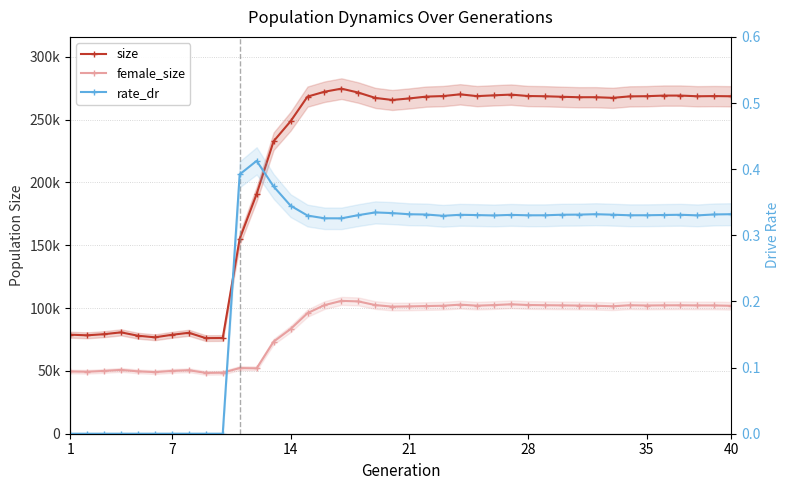

Reading left to right, transcribe all the data shown in this chart.

size: 78848.0	78338.0	79245.0	80694.0	78014.0	76753.0	78755.0	80362.0	76108.0	76197.0	155165.0	190879.0	232836.0	248726.0	268354.0	272248.0	274706.0	271574.0	267330.0	265692.0	266912.0	268363.0	268803.0	270189.0	268752.0	269396.0	269965.0	268848.0	268650.0	268238.0	267871.0	267893.0	267382.0	268555.0	268702.0	269181.0	269191.0	268642.0	268789.0	268632.0
female_size: 49571.0	49331.0	49979.0	50808.0	49639.0	49062.0	49993.0	50553.0	48435.0	48590.0	52270.0	52048.0	73302.0	83320.0	95993.0	102373.0	105760.0	105329.0	102407.0	101191.0	101353.0	101640.0	101885.0	102754.0	101941.0	102414.0	103034.0	102479.0	102308.0	102172.0	102009.0	101861.0	101475.0	102274.0	102064.0	102196.0	102234.0	102138.0	102127.0	101845.0
rate_dr: 0.0	0.0	0.0	0.0	0.0	0.0	0.0	0.0	0.0	0.0	0.4	0.4	0.4	0.3	0.3	0.3	0.3	0.3	0.3	0.3	0.3	0.3	0.3	0.3	0.3	0.3	0.3	0.3	0.3	0.3	0.3	0.3	0.3	0.3	0.3	0.3	0.3	0.3	0.3	0.3